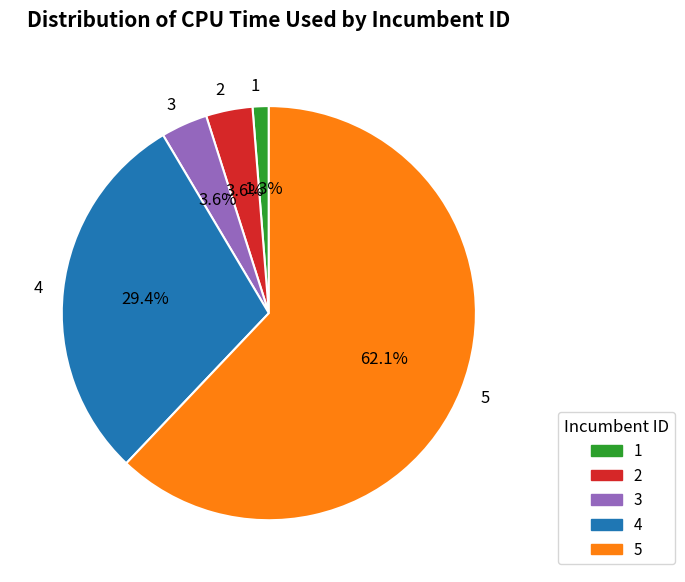

Does any single category account for the majority?

Yes